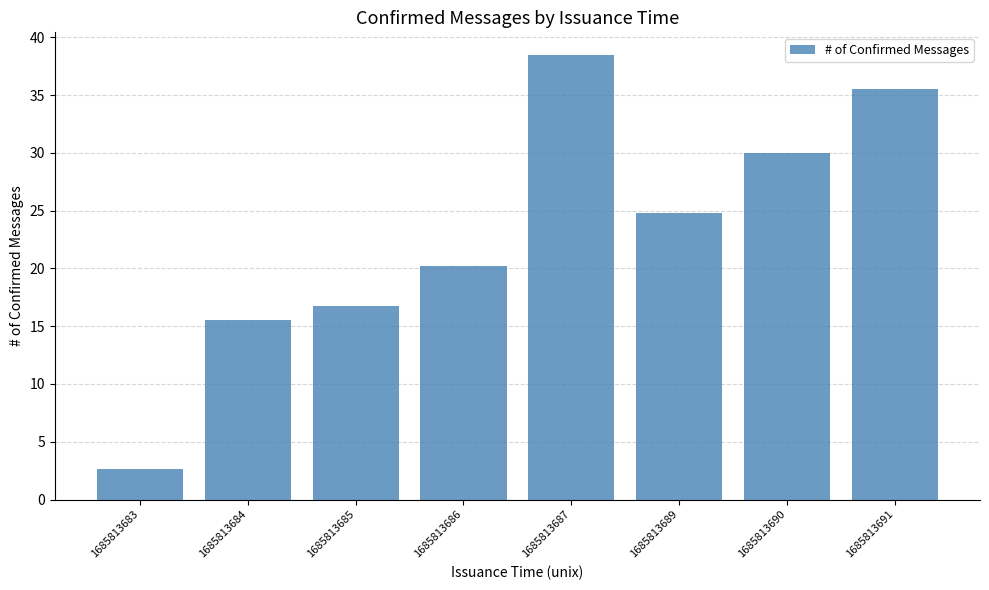

Is it true that the value at 1685813683 is 2.7?

True